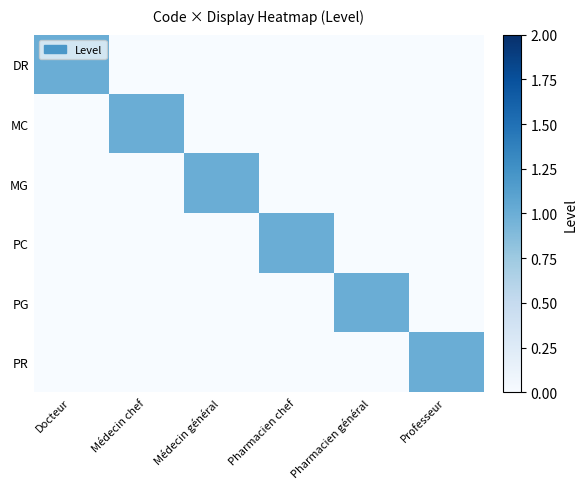

How many categories are shown in the chart?

6